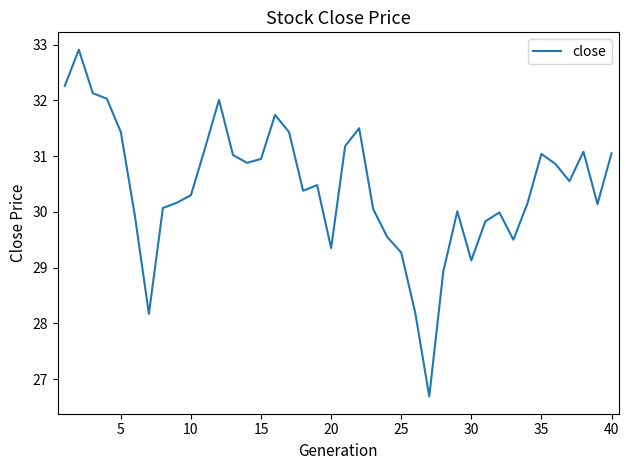

What is the maximum value shown in the chart?

32.9